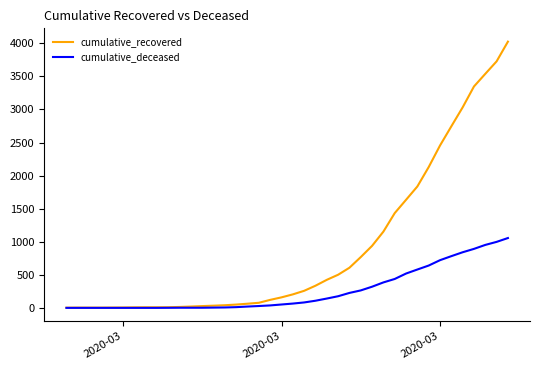

Which series has the largest range (max minus min)?

cumulative_recovered